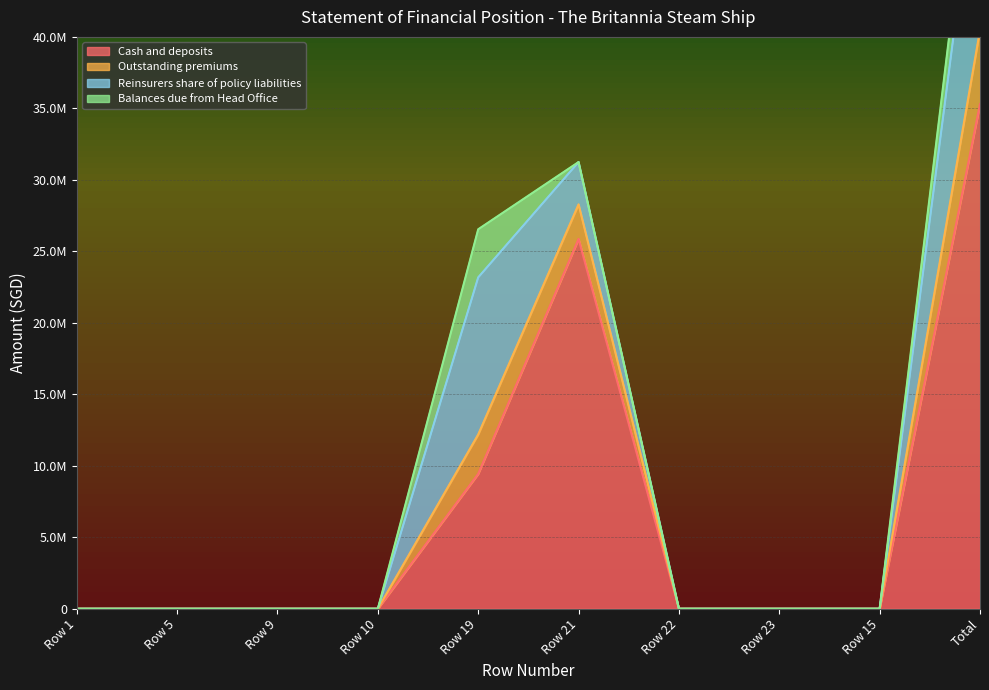

What is the label of the 5th point from the right?

Row 21